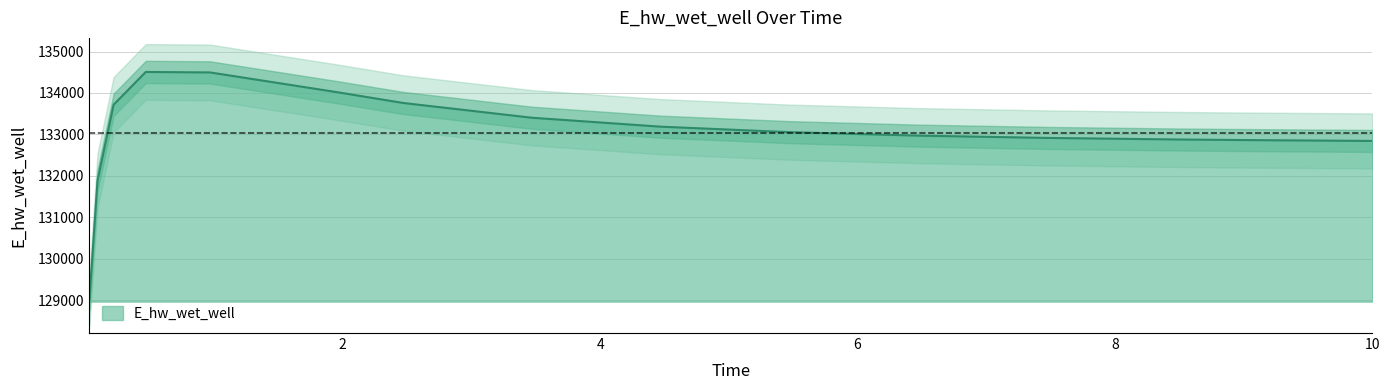

Where does the data first go above 133054?

0.21875